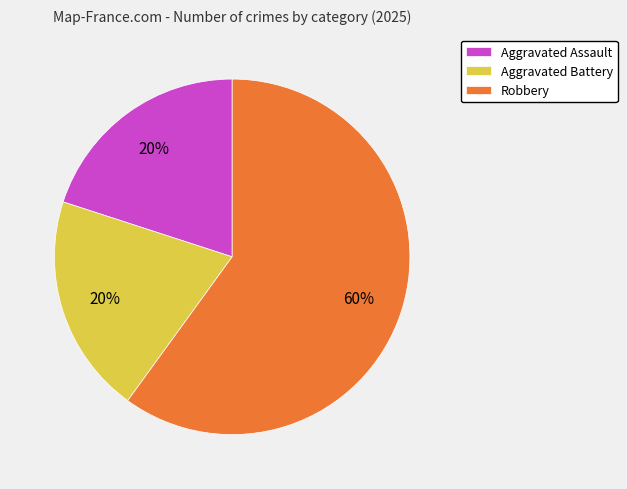

Does Aggravated Assault represent more than half of the total?

No